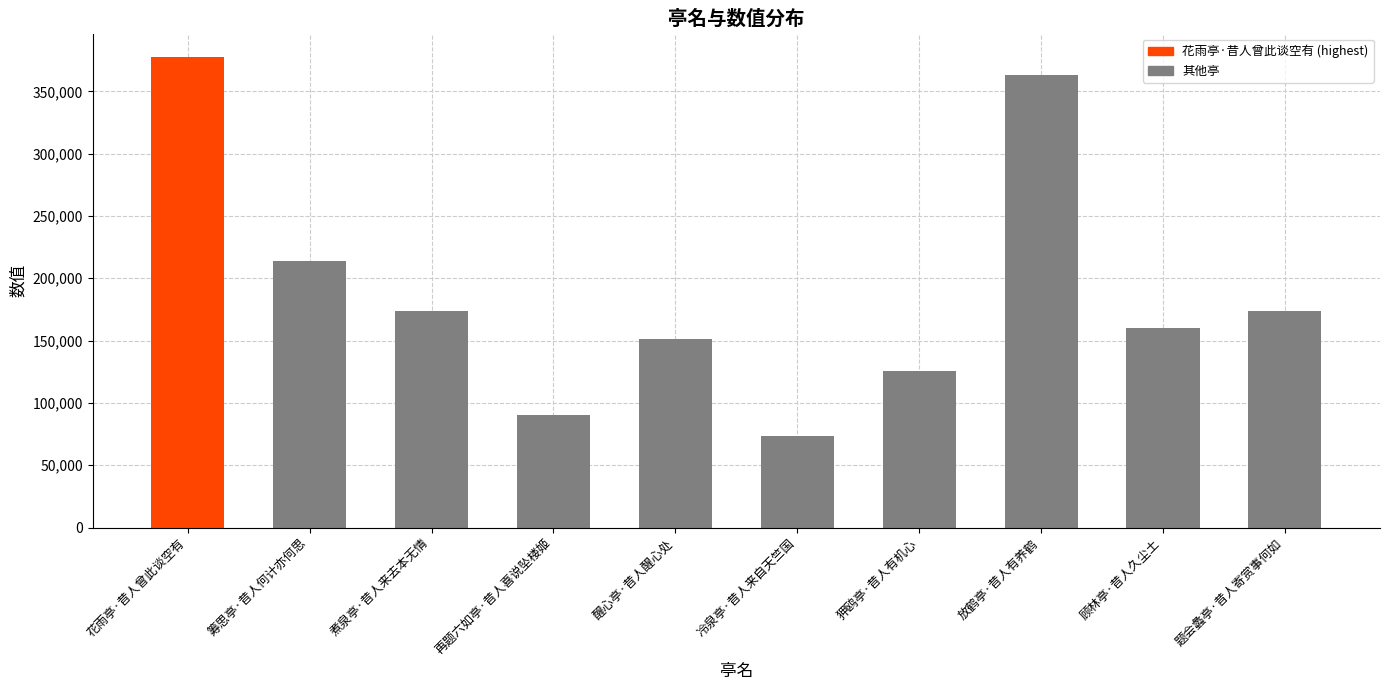

What is the ratio of the value at 冷泉亭·昔人来自天竺国 to the value at 醒心亭·昔人醒心处?

0.5